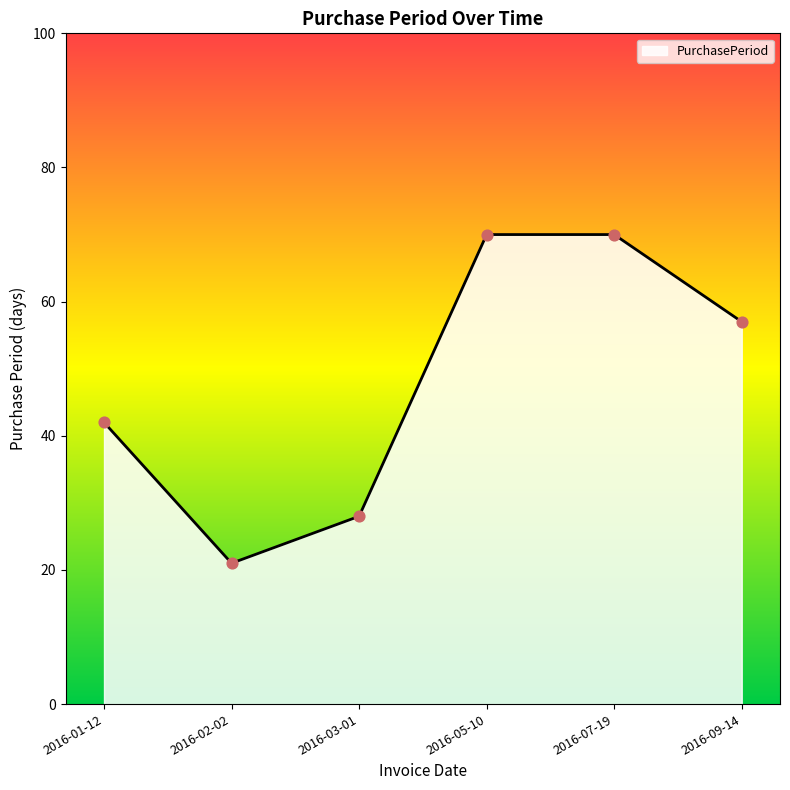

Between 2016-03-01 and 2016-02-02, which is larger?

2016-03-01